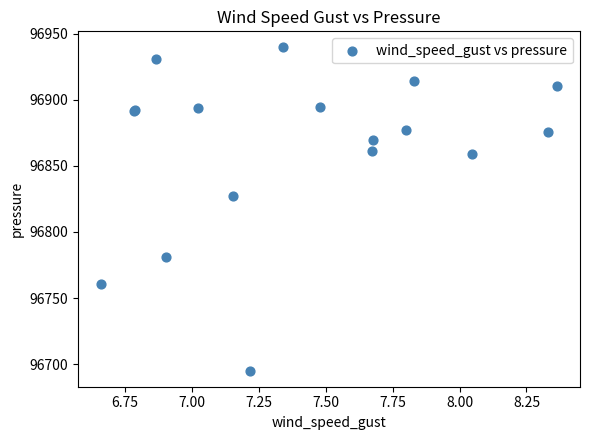

What Y value in the scatter plot is closest to 96817?

96827.1